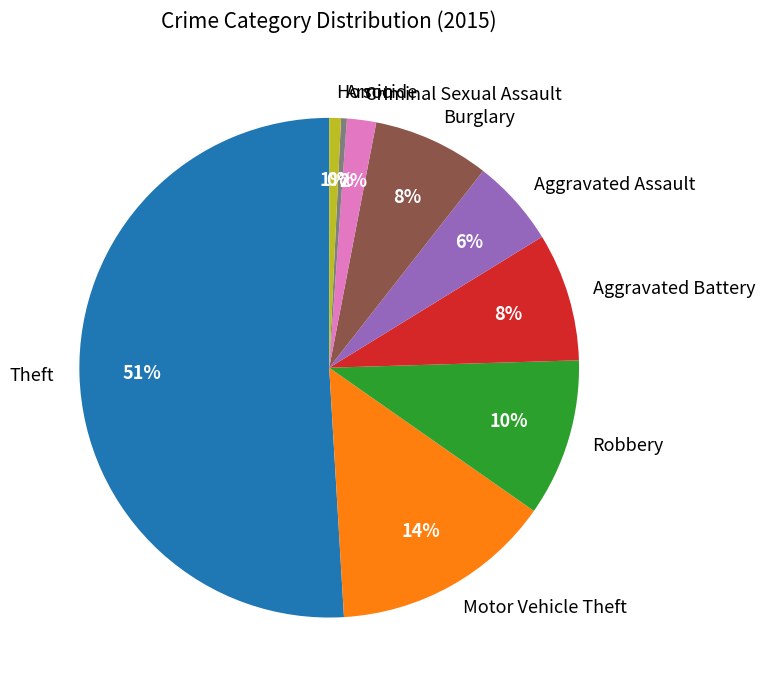

Which category has the biggest portion of the pie?

Theft